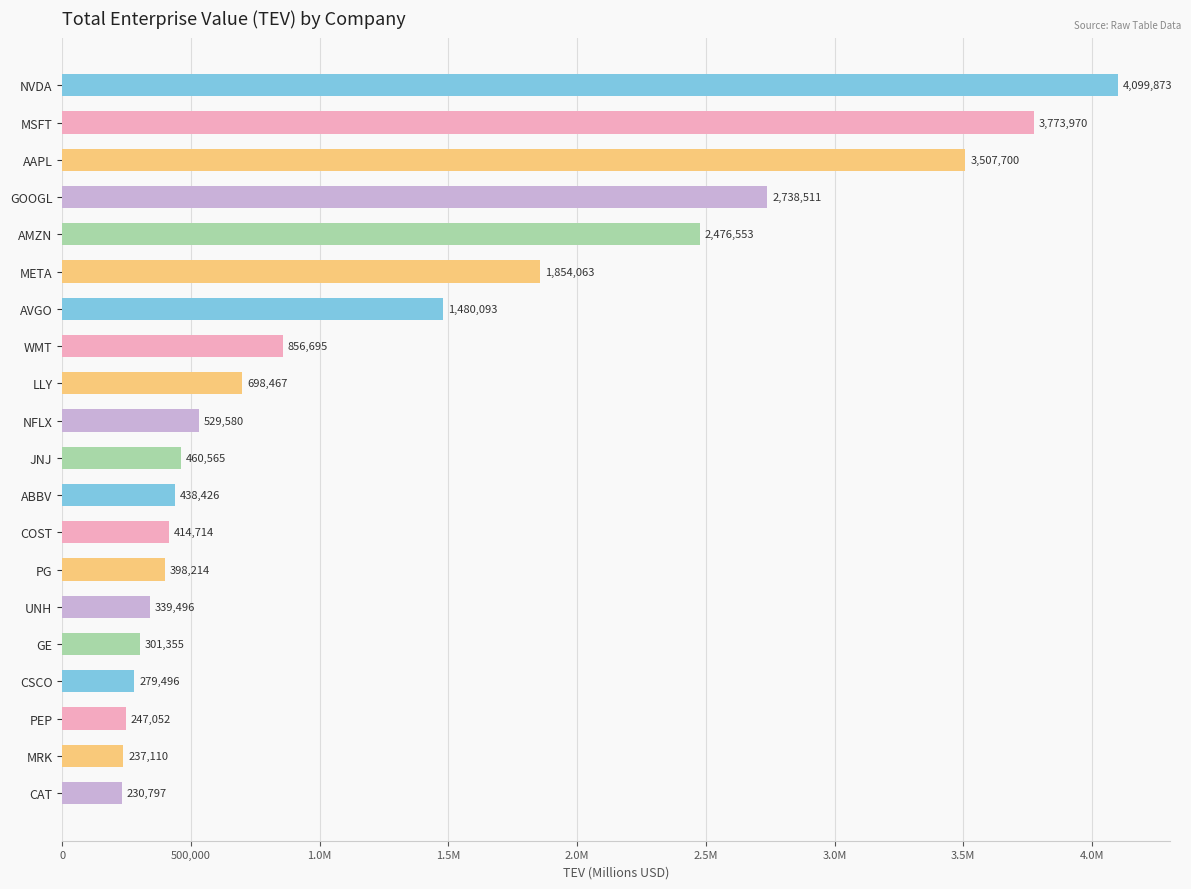

Are the bars horizontal?

Yes